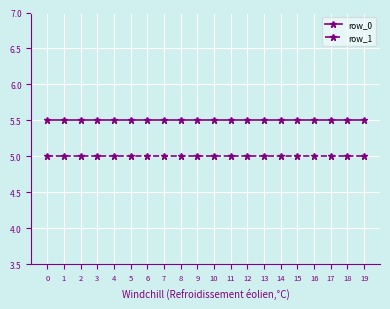

How many lines are shown in the chart?

2